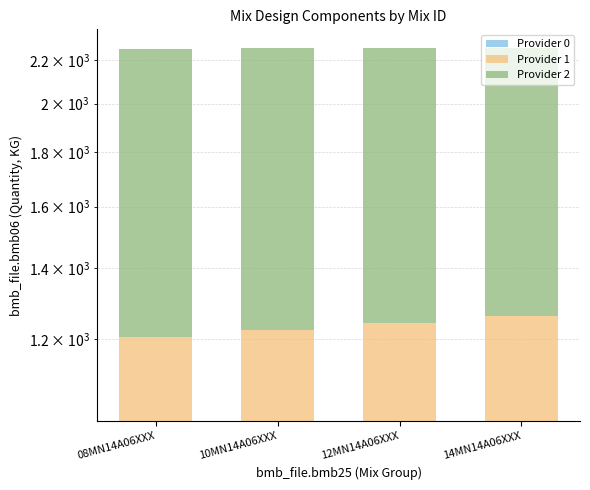

How many bars are there in total?

12